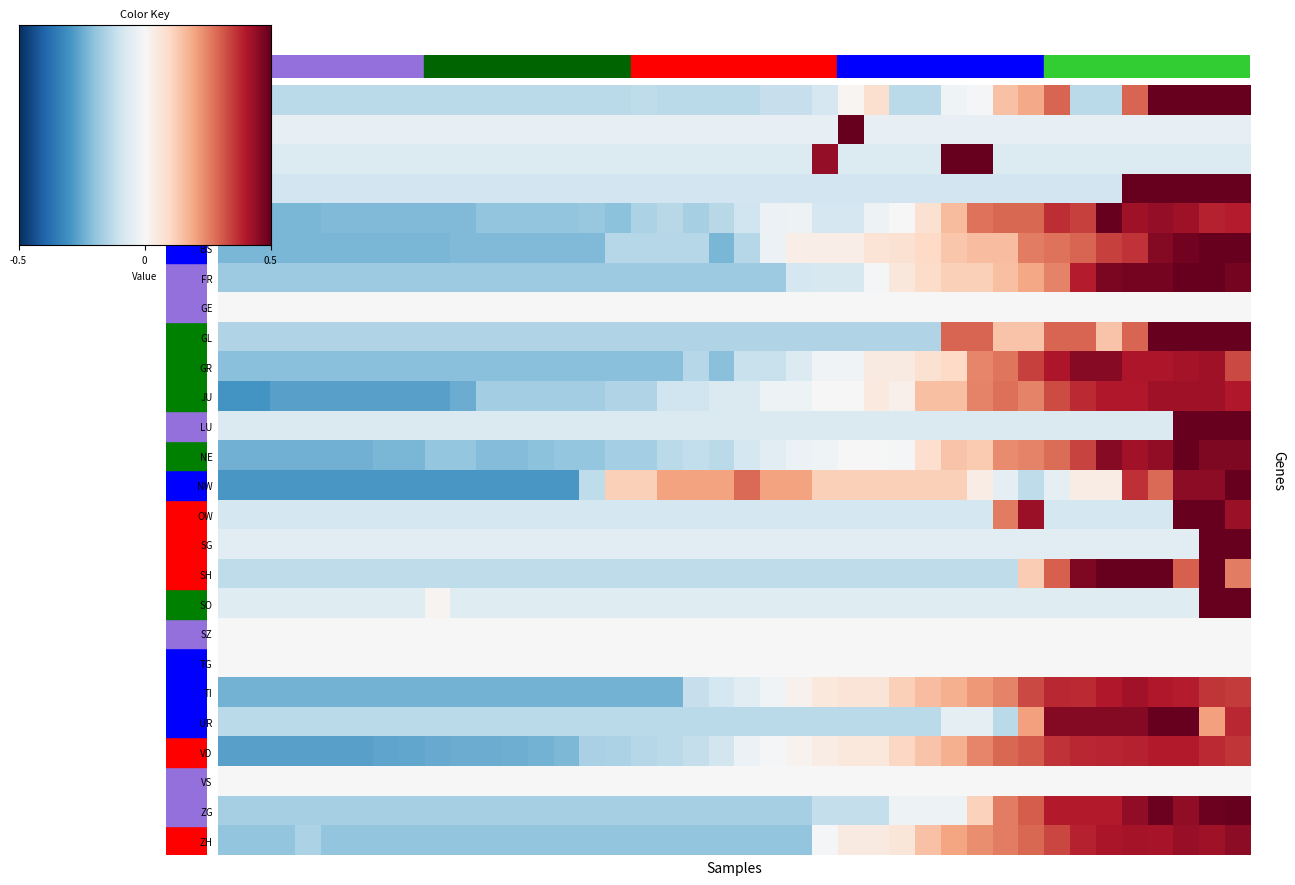

Reading left to right, transcribe all the data shown in this chart.

AG: -0.5	-0.5	-0.5	-0.5	-0.5	-0.5	-0.5	-0.5	-0.5	-0.5	-0.5	-0.5	-0.5	-0.5	-0.5	-0.5	-0.5	-0.5	-0.5	-0.5	-0.5	-0.5	-0.5	-0.3	0.0	0.3	-0.5	-0.5	-0.1	-0.0	0.6	0.8	1.2	-0.5	-0.5	1.2	2.4	2.7	2.7	2.9
AI: -0.2	-0.2	-0.2	-0.2	-0.2	-0.2	-0.2	-0.2	-0.2	-0.2	-0.2	-0.2	-0.2	-0.2	-0.2	-0.2	-0.2	-0.2	-0.2	-0.2	-0.2	-0.2	-0.2	-0.2	6.2	-0.2	-0.2	-0.2	-0.2	-0.2	-0.2	-0.2	-0.2	-0.2	-0.2	-0.2	-0.2	-0.2	-0.2	-0.2
AR: -0.3	-0.3	-0.3	-0.3	-0.3	-0.3	-0.3	-0.3	-0.3	-0.3	-0.3	-0.3	-0.3	-0.3	-0.3	-0.3	-0.3	-0.3	-0.3	-0.3	-0.3	-0.3	-0.3	1.8	-0.3	-0.3	-0.3	-0.3	4.5	3.8	-0.3	-0.3	-0.3	-0.3	-0.3	-0.3	-0.3	-0.3	-0.3	-0.3
BE: -0.4	-0.4	-0.4	-0.4	-0.4	-0.4	-0.4	-0.4	-0.4	-0.4	-0.4	-0.4	-0.4	-0.4	-0.4	-0.4	-0.4	-0.4	-0.4	-0.4	-0.4	-0.4	-0.4	-0.4	-0.4	-0.4	-0.4	-0.4	-0.4	-0.4	-0.4	-0.4	-0.4	-0.4	-0.4	2.7	2.7	2.8	2.5	2.6
BL: -0.9	-0.9	-0.9	-0.9	-0.9	-0.9	-0.9	-0.9	-0.9	-0.9	-0.8	-0.8	-0.8	-0.8	-0.8	-0.8	-0.6	-0.5	-0.7	-0.5	-0.4	-0.1	-0.1	-0.3	-0.3	-0.1	-0.0	0.3	0.6	1.1	1.1	1.1	1.5	1.4	2.1	1.7	1.8	1.7	1.5	1.6
BS: -0.9	-0.9	-0.9	-0.9	-0.9	-0.9	-0.9	-0.9	-0.9	-0.9	-0.9	-0.9	-0.9	-0.9	-0.9	-0.6	-0.6	-0.6	-0.6	-0.9	-0.6	-0.1	0.1	0.1	0.1	0.3	0.3	0.4	0.6	0.6	0.6	1.0	1.1	1.2	1.4	1.5	1.8	1.9	2.2	2.1
FR: -0.7	-0.7	-0.7	-0.7	-0.7	-0.7	-0.7	-0.7	-0.7	-0.7	-0.7	-0.7	-0.7	-0.7	-0.7	-0.7	-0.7	-0.7	-0.7	-0.7	-0.7	-0.7	-0.4	-0.3	-0.3	-0.0	0.2	0.4	0.5	0.5	0.6	0.8	1.0	1.6	1.9	1.9	1.9	2.1	2.0	1.9
GL: -0.6	-0.6	-0.6	-0.6	-0.6	-0.6	-0.6	-0.6	-0.6	-0.6	-0.6	-0.6	-0.6	-0.6	-0.6	-0.6	-0.6	-0.6	-0.6	-0.6	-0.6	-0.6	-0.6	-0.6	-0.6	-0.6	-0.6	-0.6	1.2	1.2	0.6	0.6	1.2	1.2	0.6	1.2	2.3	2.3	2.3	2.3
GR: -0.8	-0.8	-0.8	-0.8	-0.8	-0.8	-0.8	-0.8	-0.8	-0.8	-0.8	-0.8	-0.8	-0.8	-0.8	-0.8	-0.8	-0.8	-0.6	-0.8	-0.4	-0.4	-0.3	-0.1	-0.1	0.2	0.2	0.3	0.4	1.0	1.1	1.4	1.6	1.8	1.8	1.6	1.6	1.7	1.7	1.3
JU: -1.2	-1.2	-1.1	-1.1	-1.1	-1.1	-1.1	-1.1	-1.1	-1.0	-0.7	-0.7	-0.7	-0.7	-0.7	-0.6	-0.6	-0.4	-0.4	-0.3	-0.3	-0.1	-0.1	0.0	0.0	0.2	0.1	0.6	0.6	1.0	1.1	1.0	1.3	1.5	1.6	1.6	1.7	1.7	1.7	1.6
LU: -0.3	-0.3	-0.3	-0.3	-0.3	-0.3	-0.3	-0.3	-0.3	-0.3	-0.3	-0.3	-0.3	-0.3	-0.3	-0.3	-0.3	-0.3	-0.3	-0.3	-0.3	-0.3	-0.3	-0.3	-0.3	-0.3	-0.3	-0.3	-0.3	-0.3	-0.3	-0.3	-0.3	-0.3	-0.3	-0.3	-0.3	3.5	4.1	2.9
NE: -1.0	-1.0	-1.0	-1.0	-1.0	-1.0	-0.9	-0.9	-0.8	-0.8	-0.9	-0.9	-0.8	-0.8	-0.8	-0.7	-0.7	-0.5	-0.5	-0.5	-0.4	-0.2	-0.1	-0.1	0.0	0.0	-0.0	0.3	0.6	0.5	0.9	1.0	1.1	1.4	1.8	1.7	1.8	2.1	1.9	1.9
NW: -1.2	-1.2	-1.2	-1.2	-1.2	-1.2	-1.2	-1.2	-1.2	-1.2	-1.2	-1.2	-1.2	-1.2	-0.5	0.5	0.5	0.8	0.8	0.8	1.1	0.8	0.8	0.5	0.5	0.5	0.5	0.5	0.5	0.1	-0.2	-0.5	-0.2	0.1	0.1	1.5	1.1	1.8	1.8	2.1
OW: -0.3	-0.3	-0.3	-0.3	-0.3	-0.3	-0.3	-0.3	-0.3	-0.3	-0.3	-0.3	-0.3	-0.3	-0.3	-0.3	-0.3	-0.3	-0.3	-0.3	-0.3	-0.3	-0.3	-0.3	-0.3	-0.3	-0.3	-0.3	-0.3	-0.3	1.0	1.7	-0.3	-0.3	-0.3	-0.3	-0.3	3.8	3.8	1.7
SG: -0.2	-0.2	-0.2	-0.2	-0.2	-0.2	-0.2	-0.2	-0.2	-0.2	-0.2	-0.2	-0.2	-0.2	-0.2	-0.2	-0.2	-0.2	-0.2	-0.2	-0.2	-0.2	-0.2	-0.2	-0.2	-0.2	-0.2	-0.2	-0.2	-0.2	-0.2	-0.2	-0.2	-0.2	-0.2	-0.2	-0.2	-0.2	4.0	4.7
SH: -0.5	-0.5	-0.5	-0.5	-0.5	-0.5	-0.5	-0.5	-0.5	-0.5	-0.5	-0.5	-0.5	-0.5	-0.5	-0.5	-0.5	-0.5	-0.5	-0.5	-0.5	-0.5	-0.5	-0.5	-0.5	-0.5	-0.5	-0.5	-0.5	-0.5	-0.5	0.5	1.2	1.9	2.0	2.7	2.5	1.2	2.5	1.0
SO: -0.2	-0.2	-0.2	-0.2	-0.2	-0.2	-0.2	-0.2	0.1	-0.2	-0.2	-0.2	-0.2	-0.2	-0.2	-0.2	-0.2	-0.2	-0.2	-0.2	-0.2	-0.2	-0.2	-0.2	-0.2	-0.2	-0.2	-0.2	-0.2	-0.2	-0.2	-0.2	-0.2	-0.2	-0.2	-0.2	-0.2	-0.2	3.9	4.8
TI: -0.9	-0.9	-0.9	-0.9	-0.9	-0.9	-0.9	-0.9	-0.9	-0.9	-0.9	-0.9	-0.9	-0.9	-0.9	-0.9	-0.9	-0.9	-0.5	-0.4	-0.2	-0.1	0.1	0.2	0.3	0.3	0.5	0.6	0.7	0.9	1.0	1.3	1.5	1.5	1.6	1.7	1.6	1.6	1.4	1.4
UR: -0.5	-0.5	-0.5	-0.5	-0.5	-0.5	-0.5	-0.5	-0.5	-0.5	-0.5	-0.5	-0.5	-0.5	-0.5	-0.5	-0.5	-0.5	-0.5	-0.5	-0.5	-0.5	-0.5	-0.5	-0.5	-0.5	-0.5	-0.5	-0.2	-0.2	-0.5	0.8	1.8	1.8	1.8	1.8	2.5	2.9	0.8	1.5
VD: -1.1	-1.1	-1.1	-1.1	-1.1	-1.1	-1.0	-1.0	-1.0	-1.0	-1.0	-1.0	-0.9	-0.9	-0.7	-0.6	-0.6	-0.5	-0.5	-0.4	-0.1	-0.0	0.1	0.2	0.2	0.2	0.4	0.6	0.7	1.0	1.1	1.2	1.4	1.5	1.5	1.5	1.6	1.6	1.5	1.4
ZG: -0.7	-0.7	-0.7	-0.7	-0.7	-0.7	-0.7	-0.7	-0.7	-0.7	-0.7	-0.7	-0.7	-0.7	-0.7	-0.7	-0.7	-0.7	-0.7	-0.7	-0.7	-0.7	-0.7	-0.5	-0.5	-0.5	-0.1	-0.1	-0.1	0.5	1.0	1.2	1.6	1.6	1.6	1.8	2.0	1.8	2.0	2.2
ZH: -0.8	-0.8	-0.8	-0.6	-0.8	-0.8	-0.8	-0.8	-0.8	-0.8	-0.8	-0.8	-0.8	-0.8	-0.8	-0.8	-0.8	-0.8	-0.8	-0.8	-0.8	-0.8	-0.8	-0.0	0.2	0.2	0.2	0.6	0.8	0.9	1.0	1.2	1.3	1.5	1.6	1.7	1.7	1.7	1.7	1.8